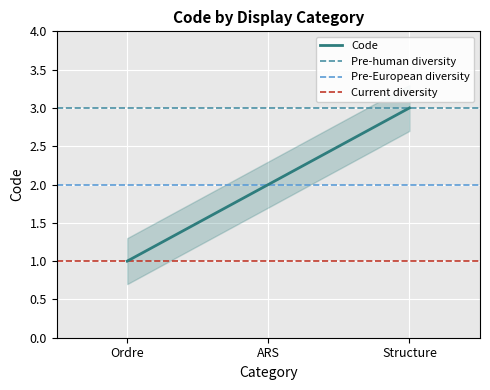

What is the label of the 3rd point from the left?

Structure